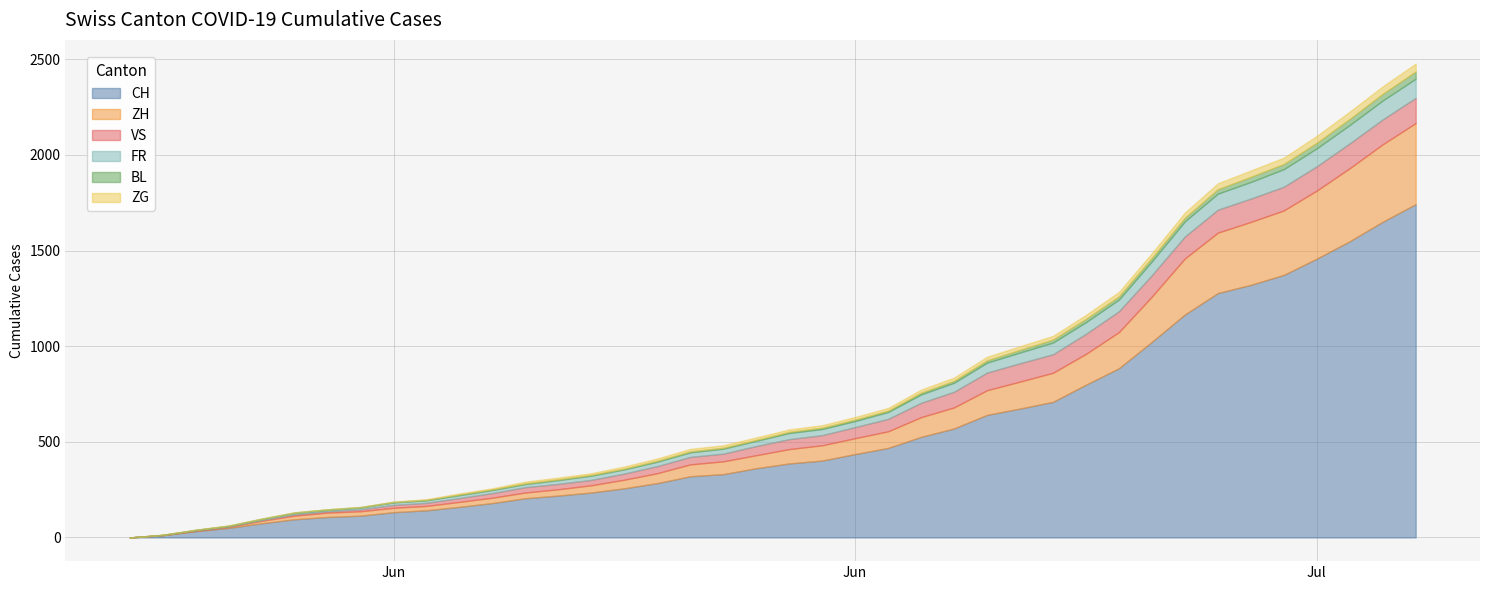

Between 2020-07-05 and 2020-07-04, which is larger?

2020-07-05